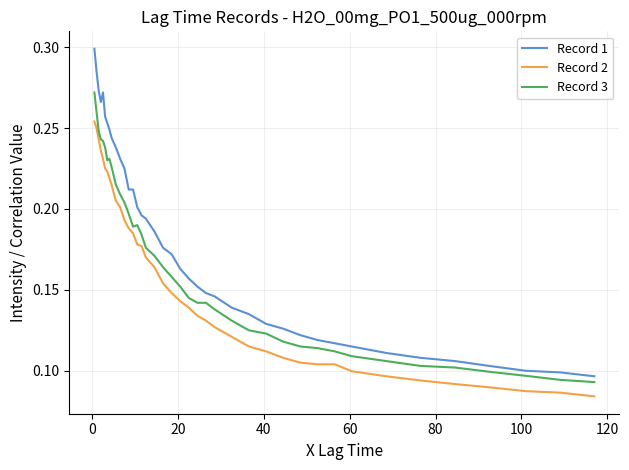

Which series has the largest total across all categories?

Record 1